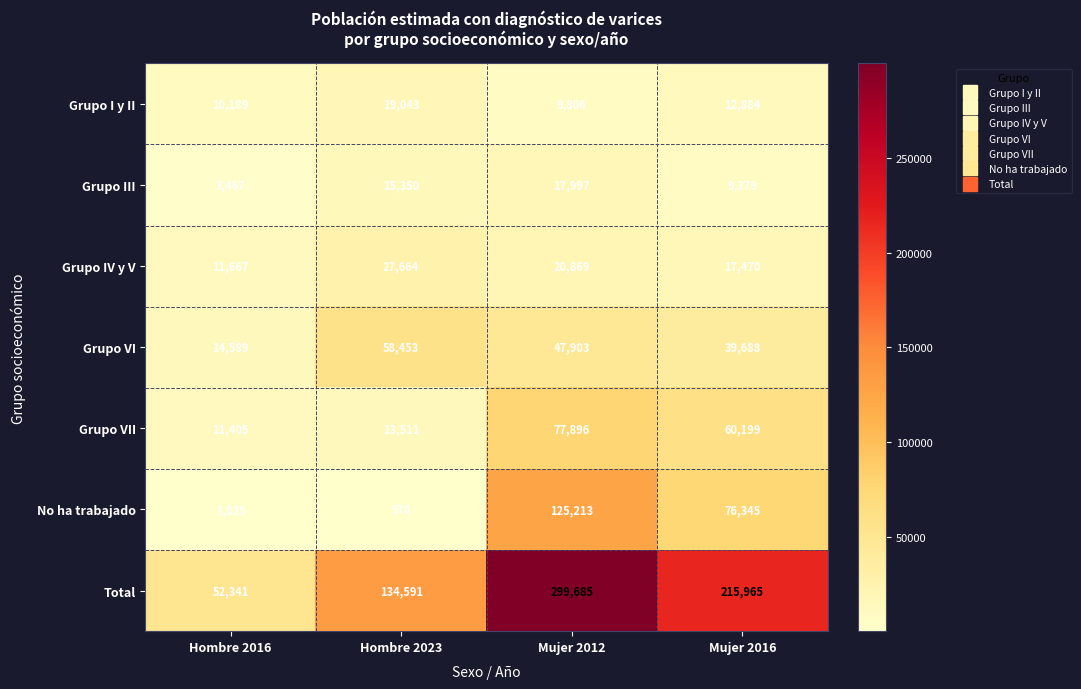

Rank the series at Mujer 2016 from lowest to highest value.

Grupo III, Grupo I y II, Grupo IV y V, Grupo VI, Grupo VII, No ha trabajado, Total